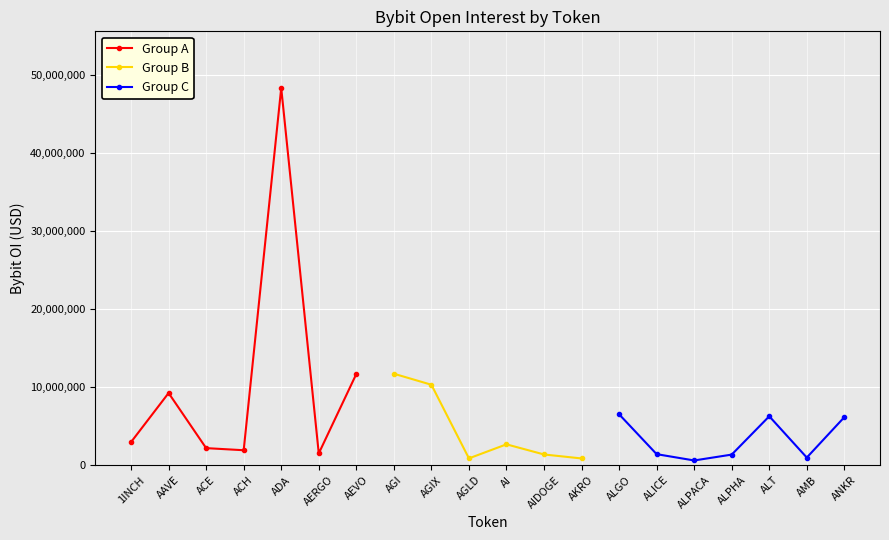

The value of Group A at 1INCH is 2963352. True or false?

True